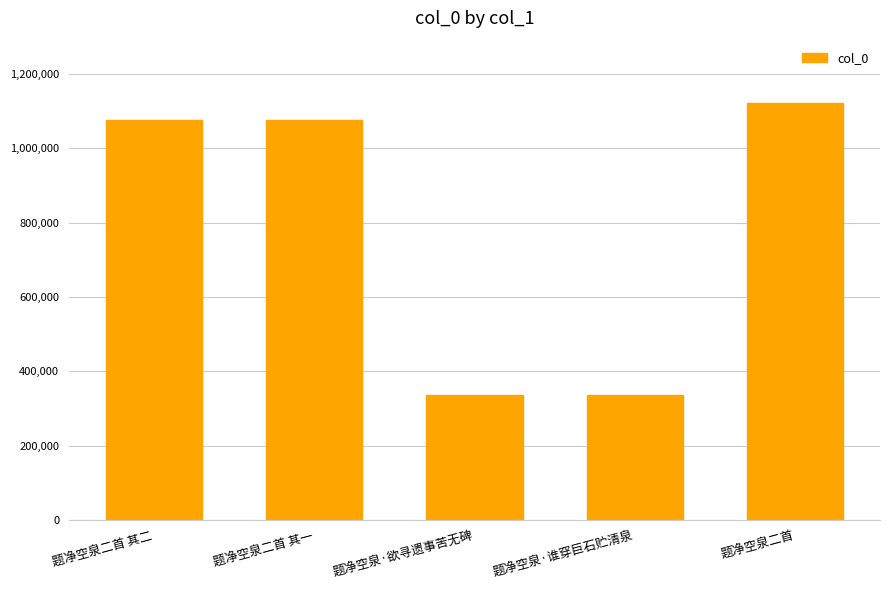

What is the smallest value displayed?

336774